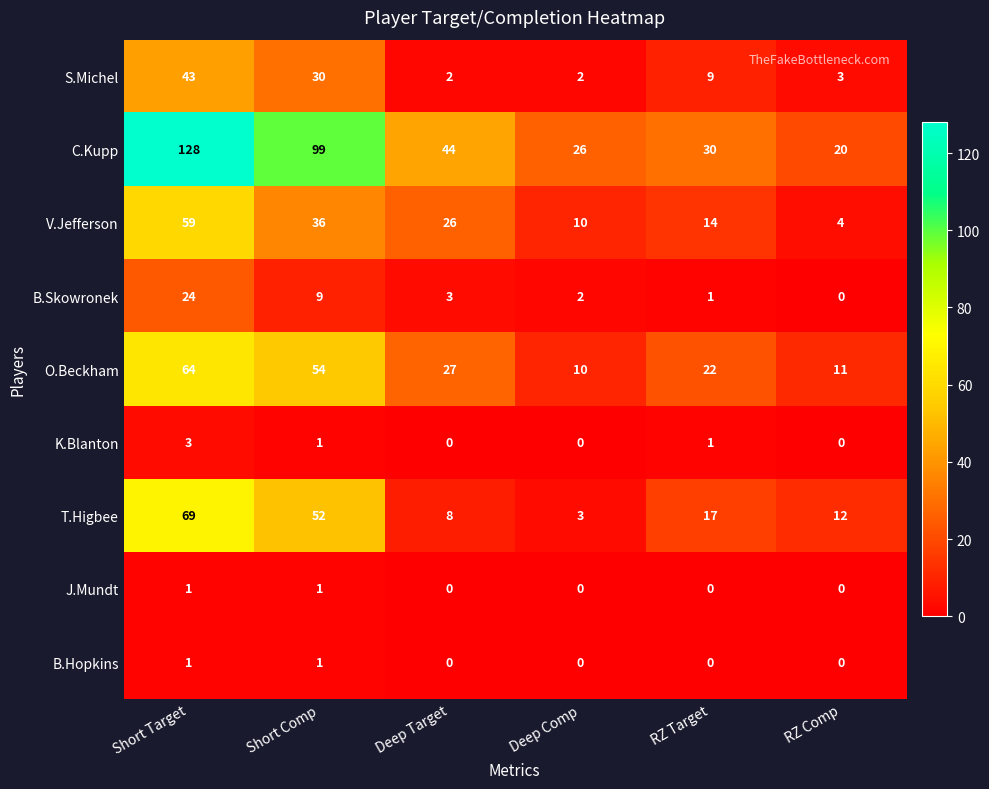

Is it true that B.Hopkins equals 0 at Deep Comp?

True